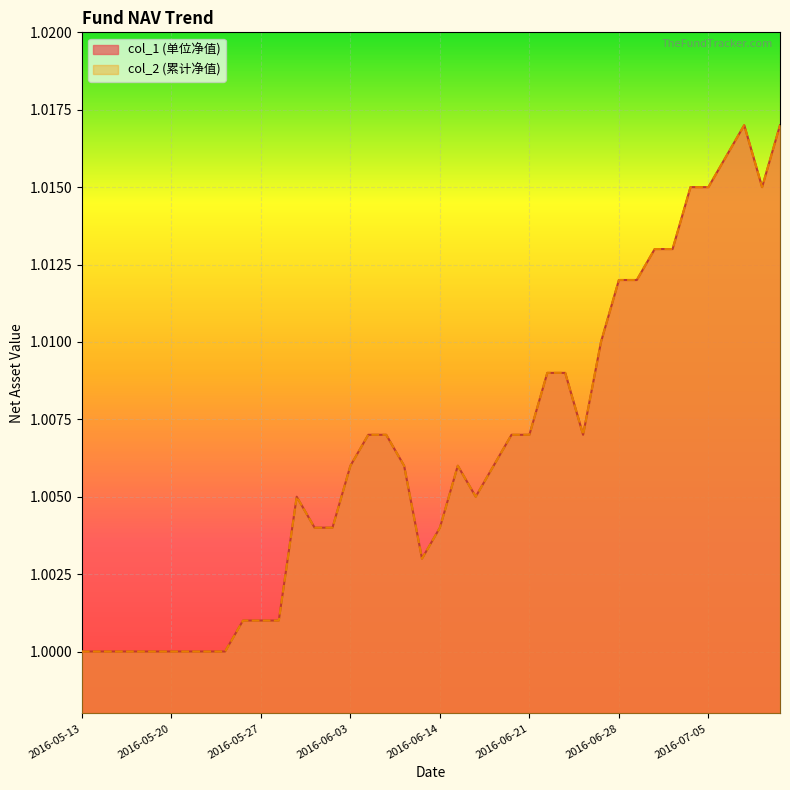

Is it true that col_2 equals 1.0 at 2016-06-03?

True